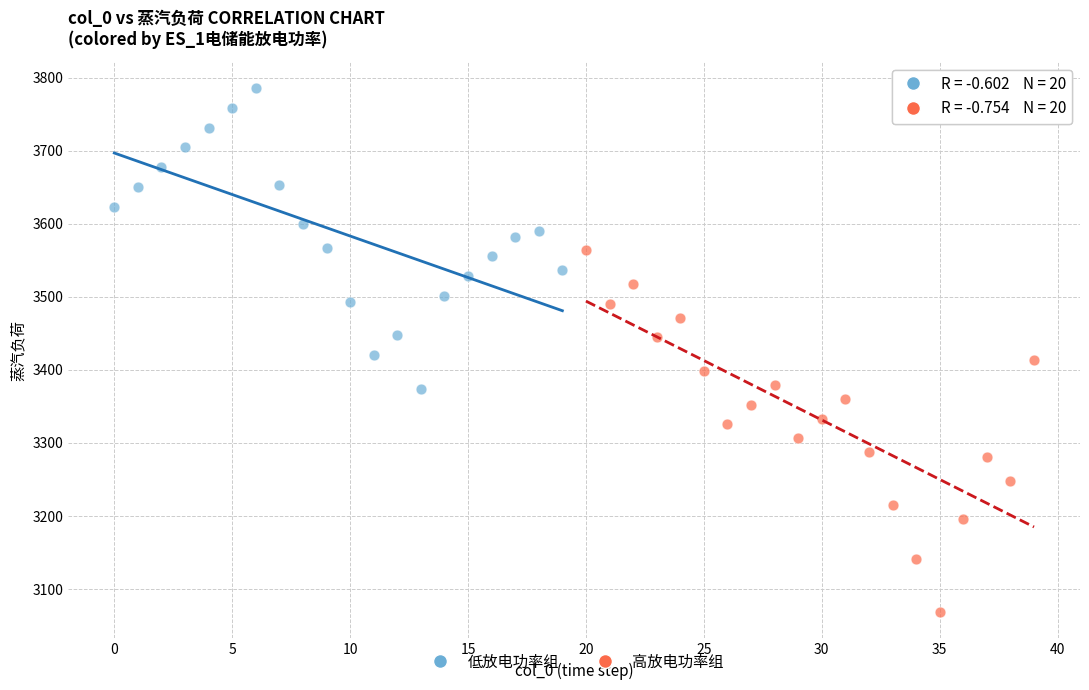

Which series contains the highest Y value?

低放电功率组